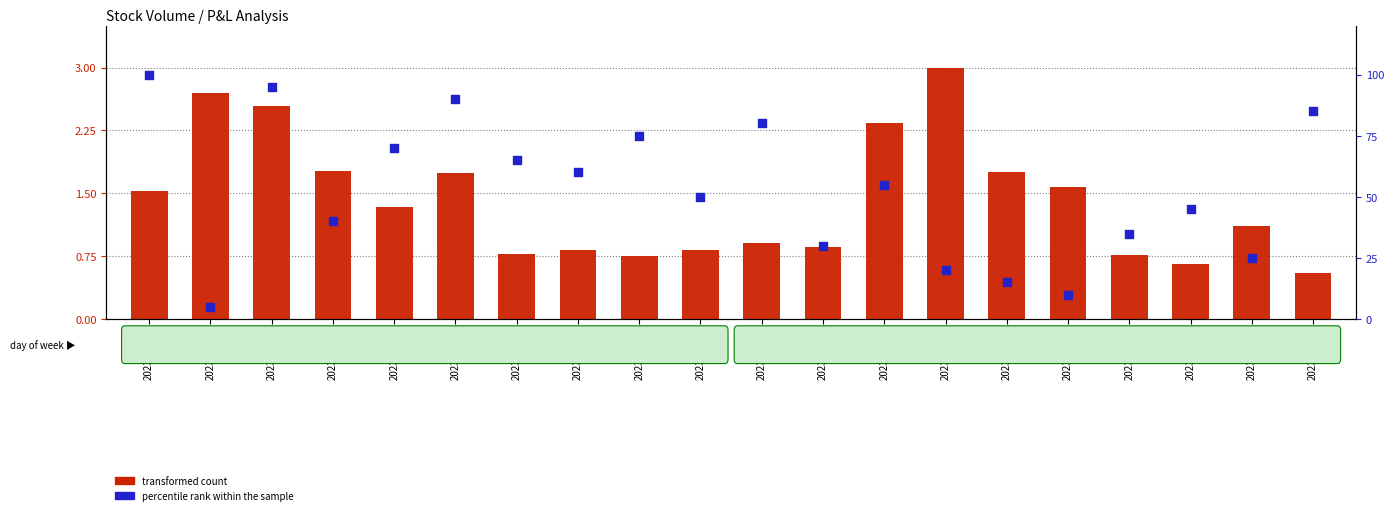

At which category is the sum across all series the highest?

2023-02-21